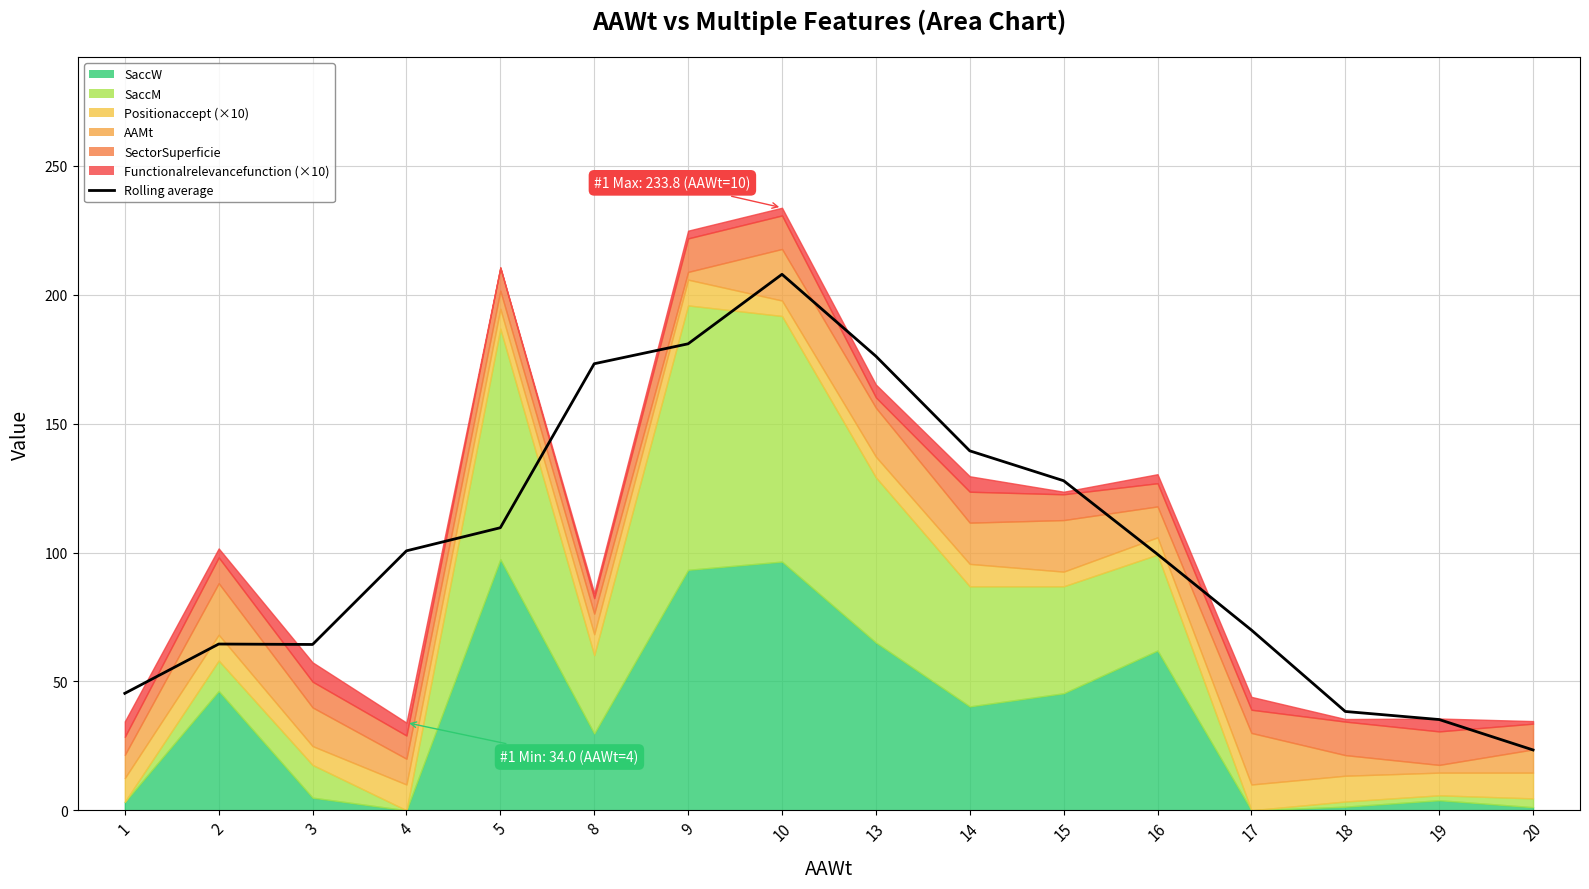

Between 2 and 20, which is larger?

2